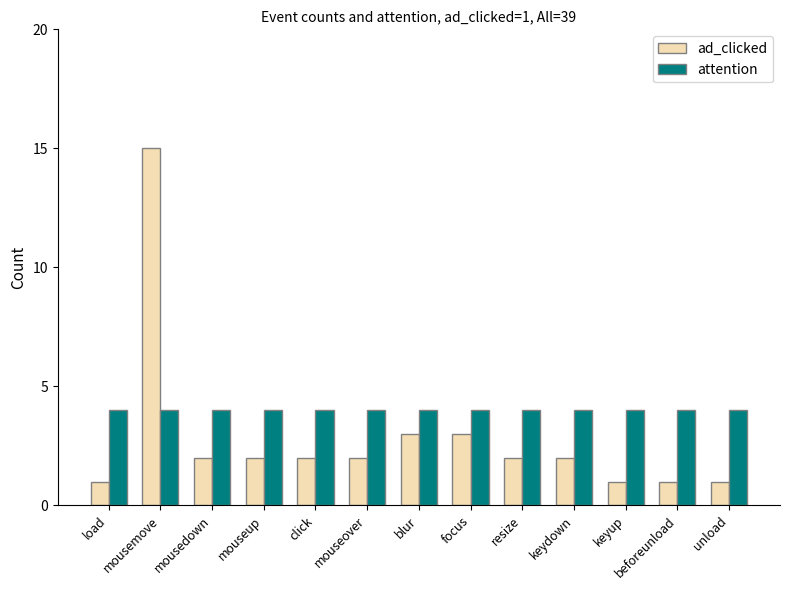

At which category is the sum across all series the highest?

mousemove